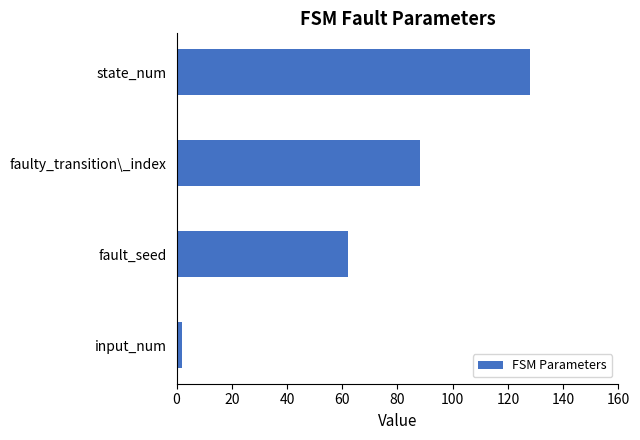

What is the difference between the maximum and minimum values?

126